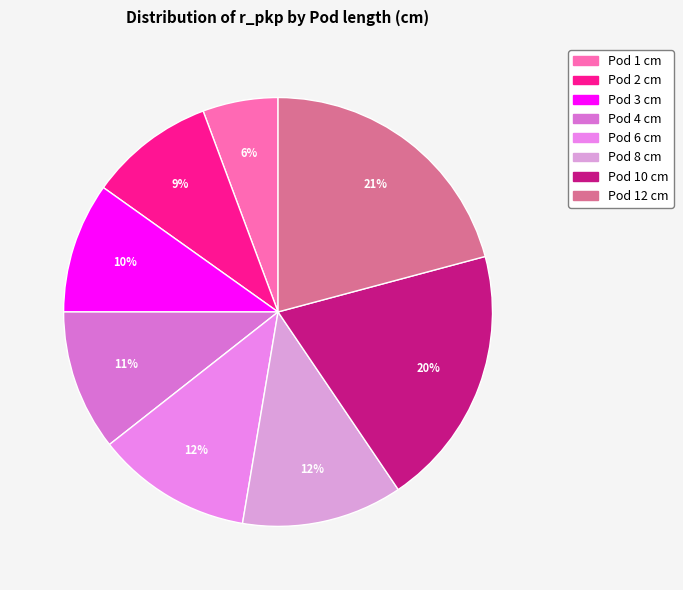

Count the number of slices in the pie.

8